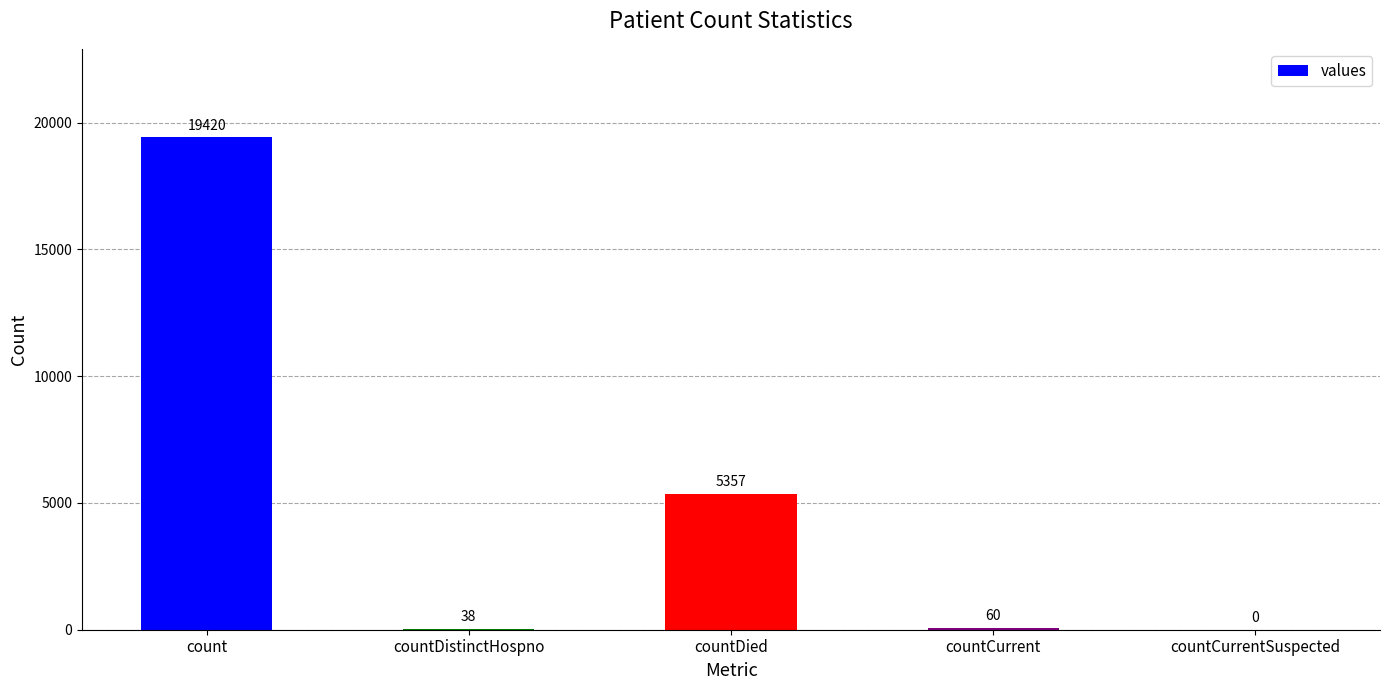

Reading right to left, transcribe all the data shown in this chart.

countCurrentSuspected=0	countCurrent=60	countDied=5357	countDistinctHospno=38	count=19420